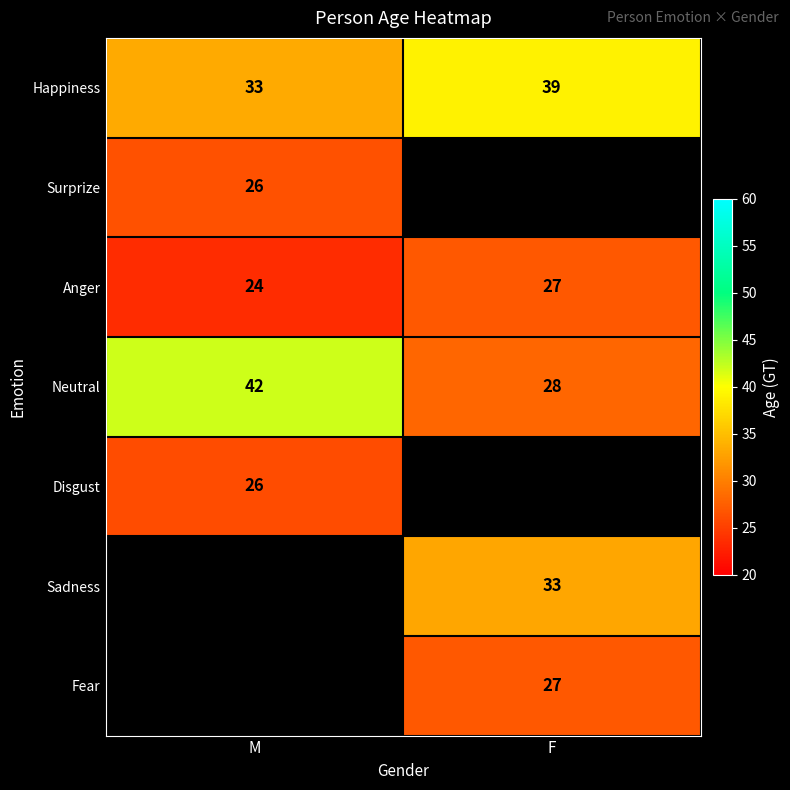

At which label is Happiness closest to 36?

M